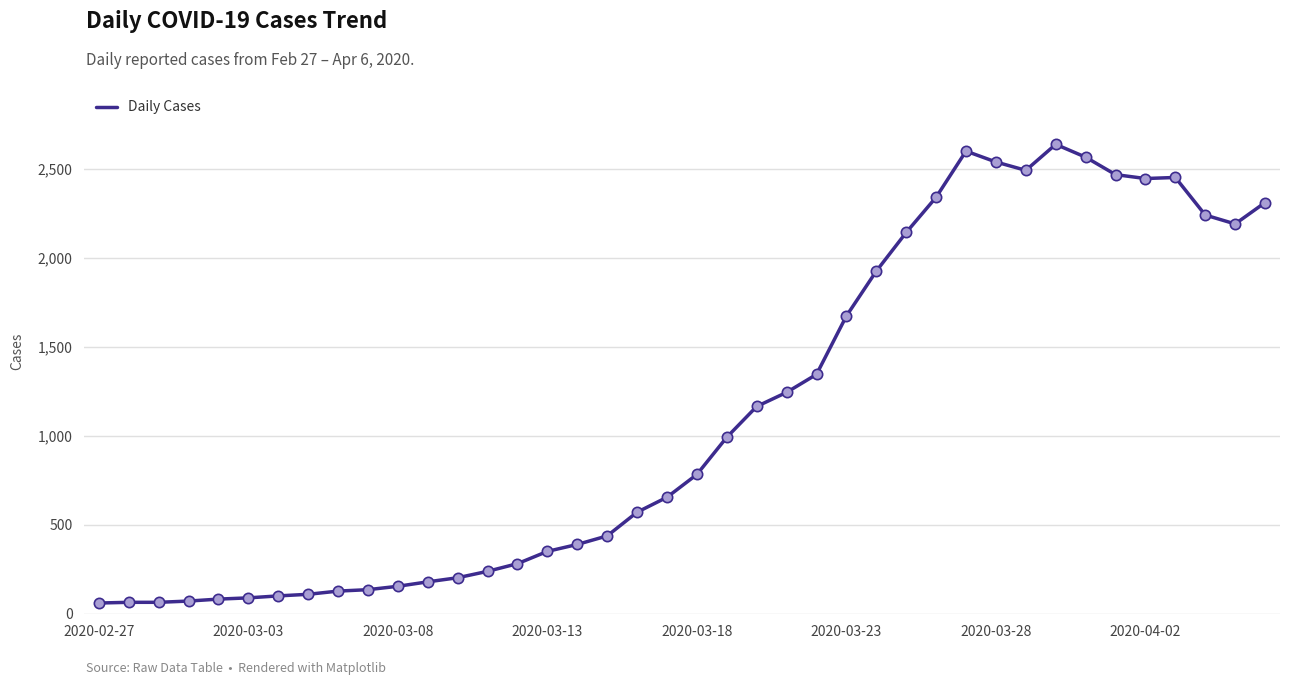

What is the minimum value shown in the chart?

61